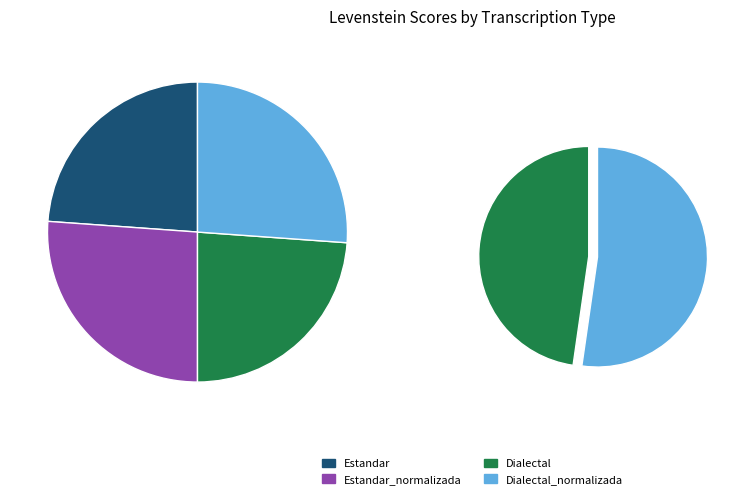

Combined, what portion of the pie is Dialectal and Dialectal_normalizada?

50.0%